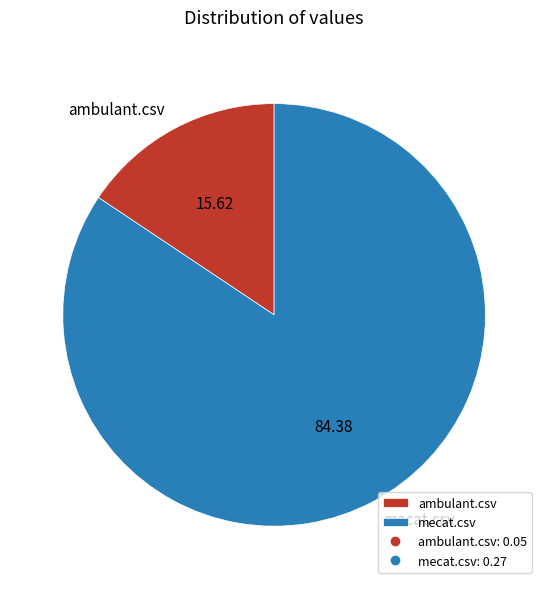

Combined, do ambulant.csv and mecat.csv account for over 50%?

Yes